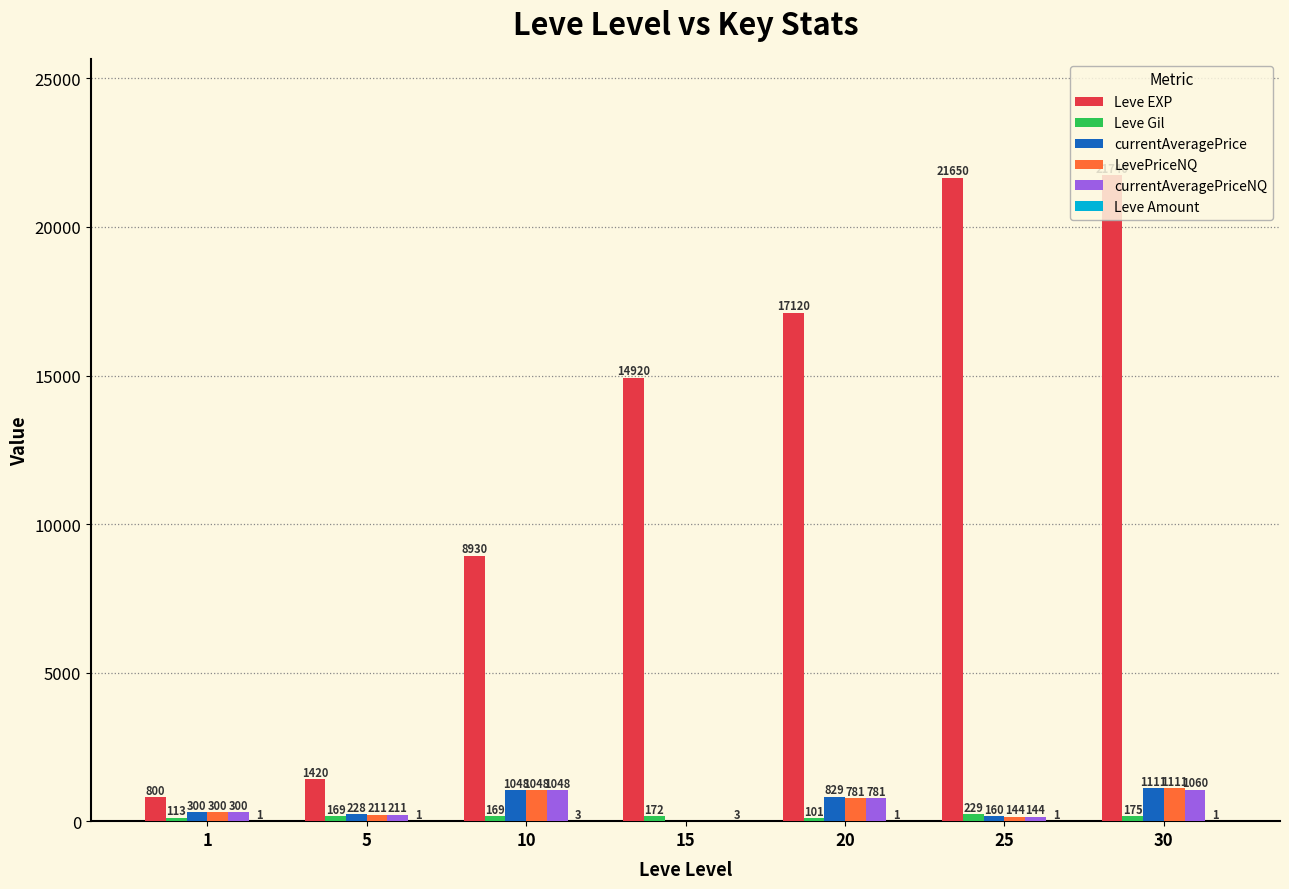

Which series changed the most between 10 and 25?

Leve EXP